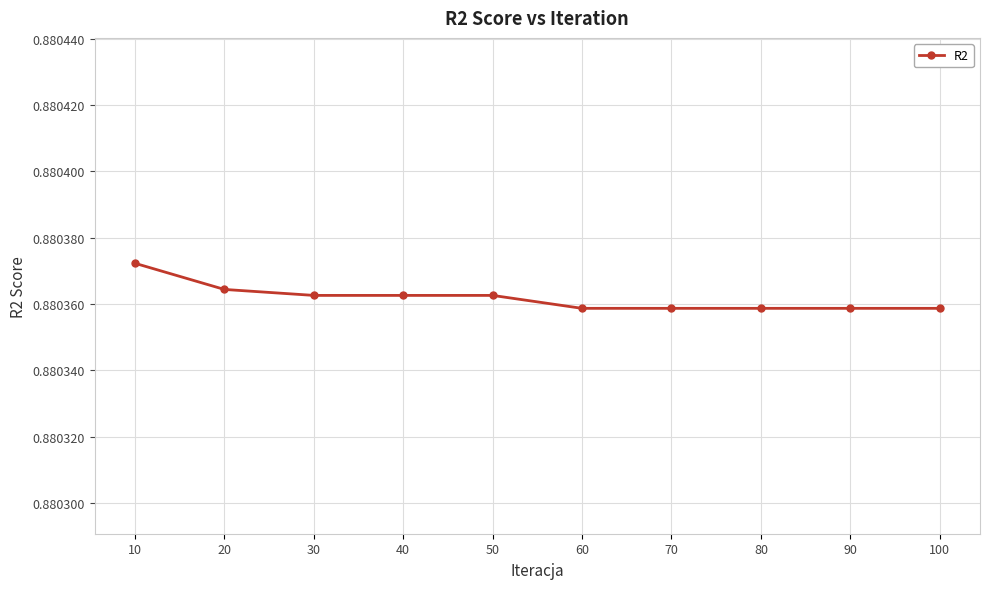

Count the values in the range 0 to 1.

10